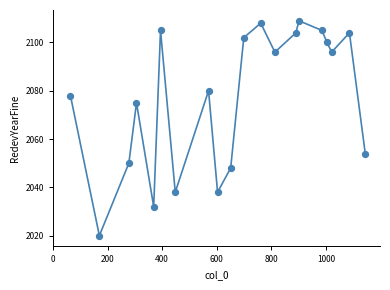

What Y value in the scatter plot is closest to 2064?

2054